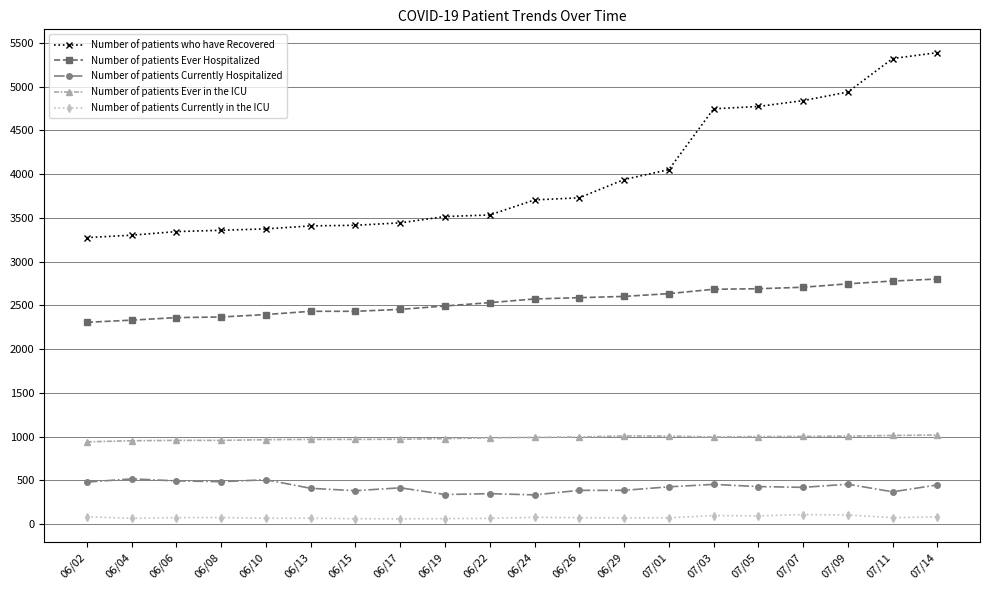

What is the sum of all Number of patients Currently in the ICU values?

1560